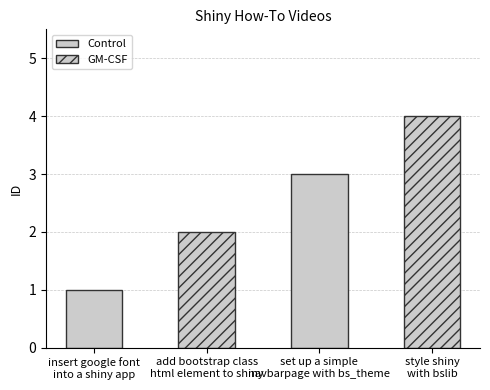

Is it true that the value at add bootstrap class
html element to shiny is 2?

True